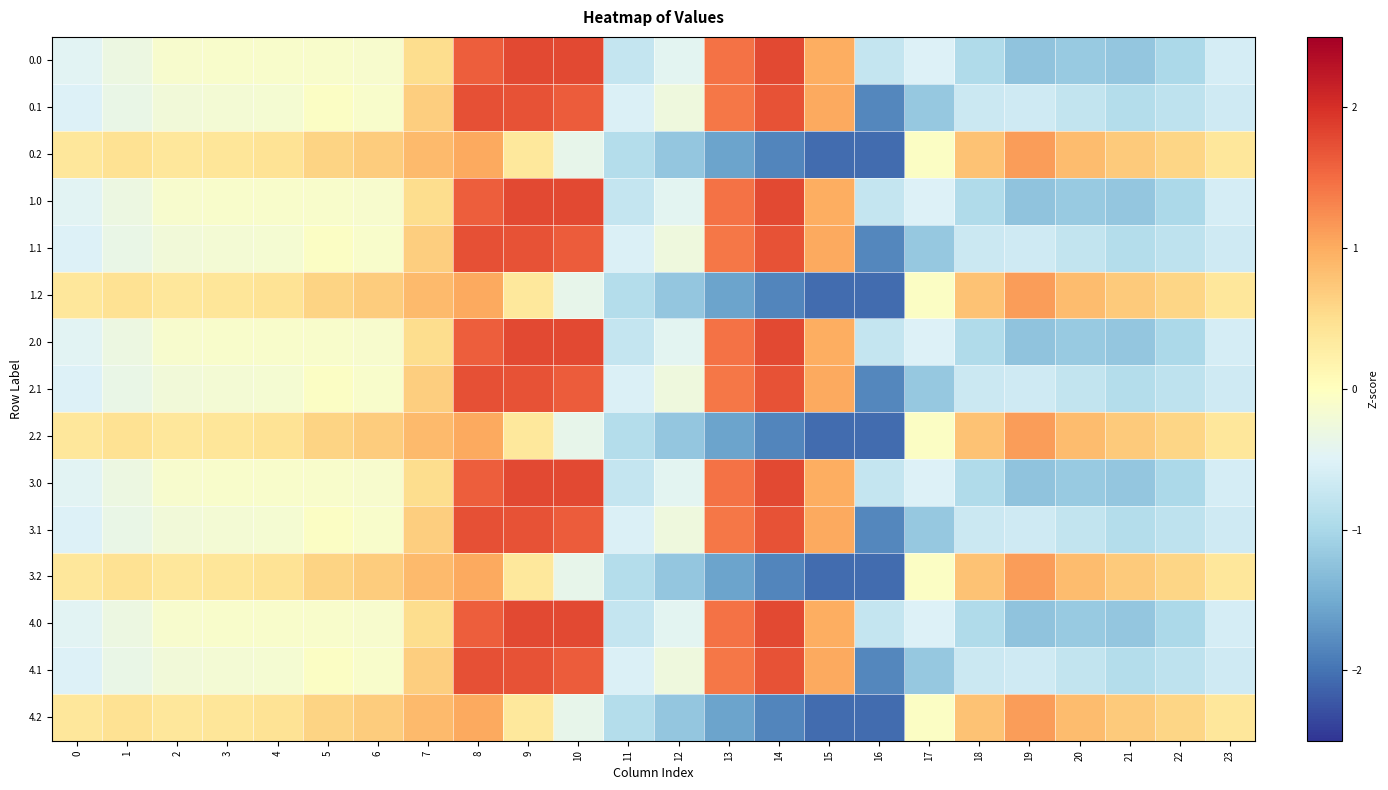

At 1, list the series in order from largest to smallest.

0.2, 1.2, 2.2, 3.2, 4.2, 0.0, 1.0, 2.0, 3.0, 4.0, 0.1, 1.1, 2.1, 3.1, 4.1